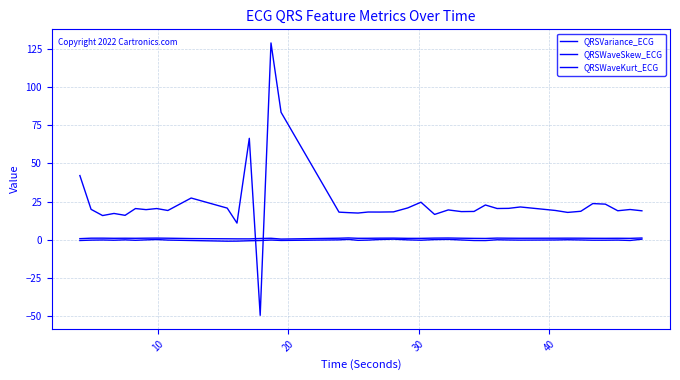

Does the chart have visible grid lines?

Yes